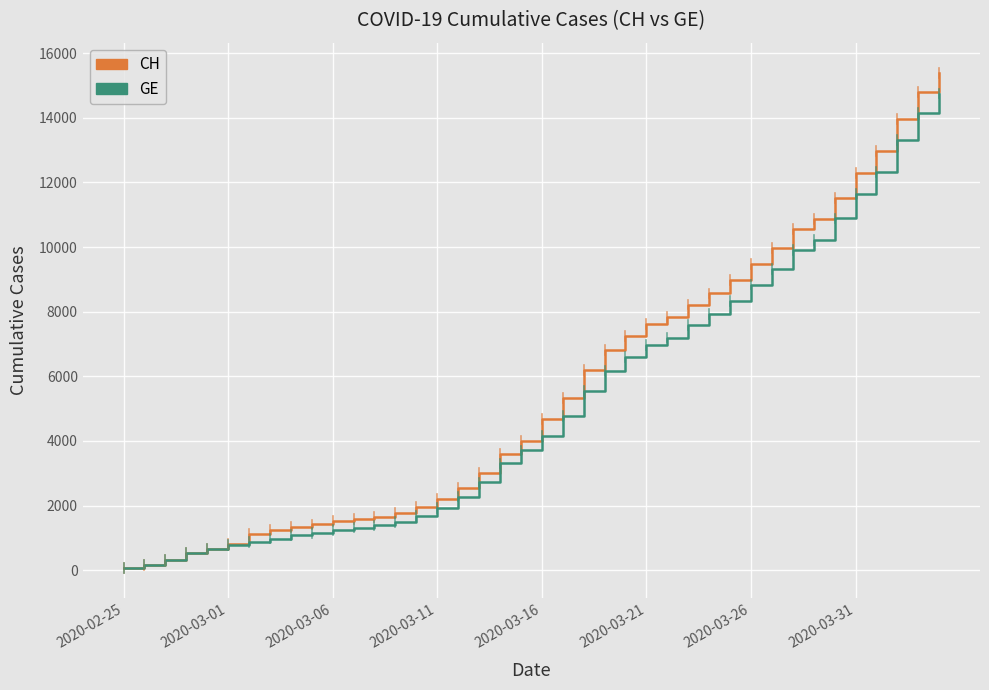

Does the chart have visible grid lines?

Yes